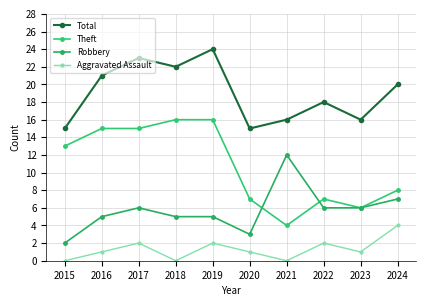

Does the chart have visible grid lines?

Yes